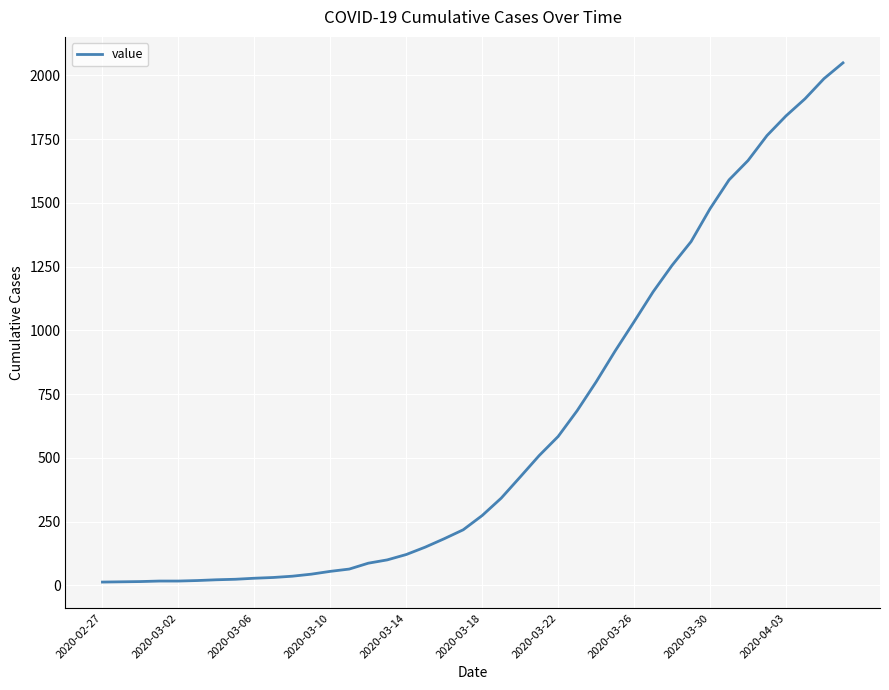

What is the difference between the maximum and minimum values?

2036